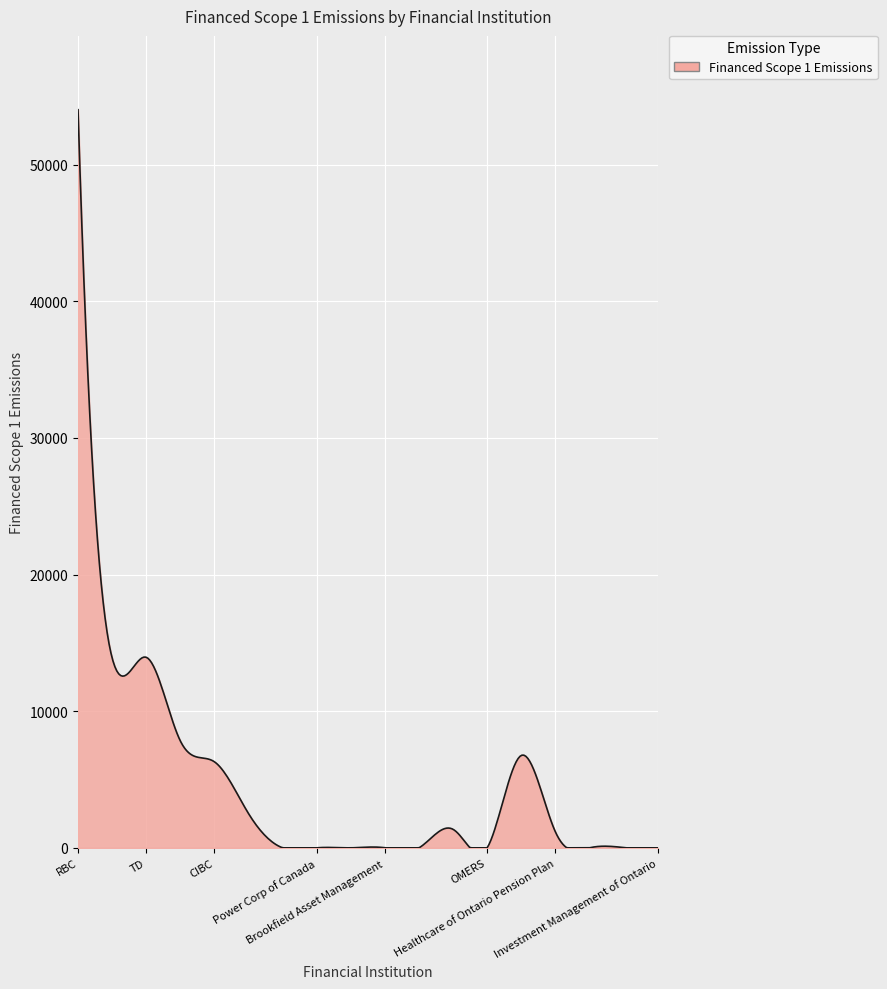

What is the greatest value displayed?

54023.8